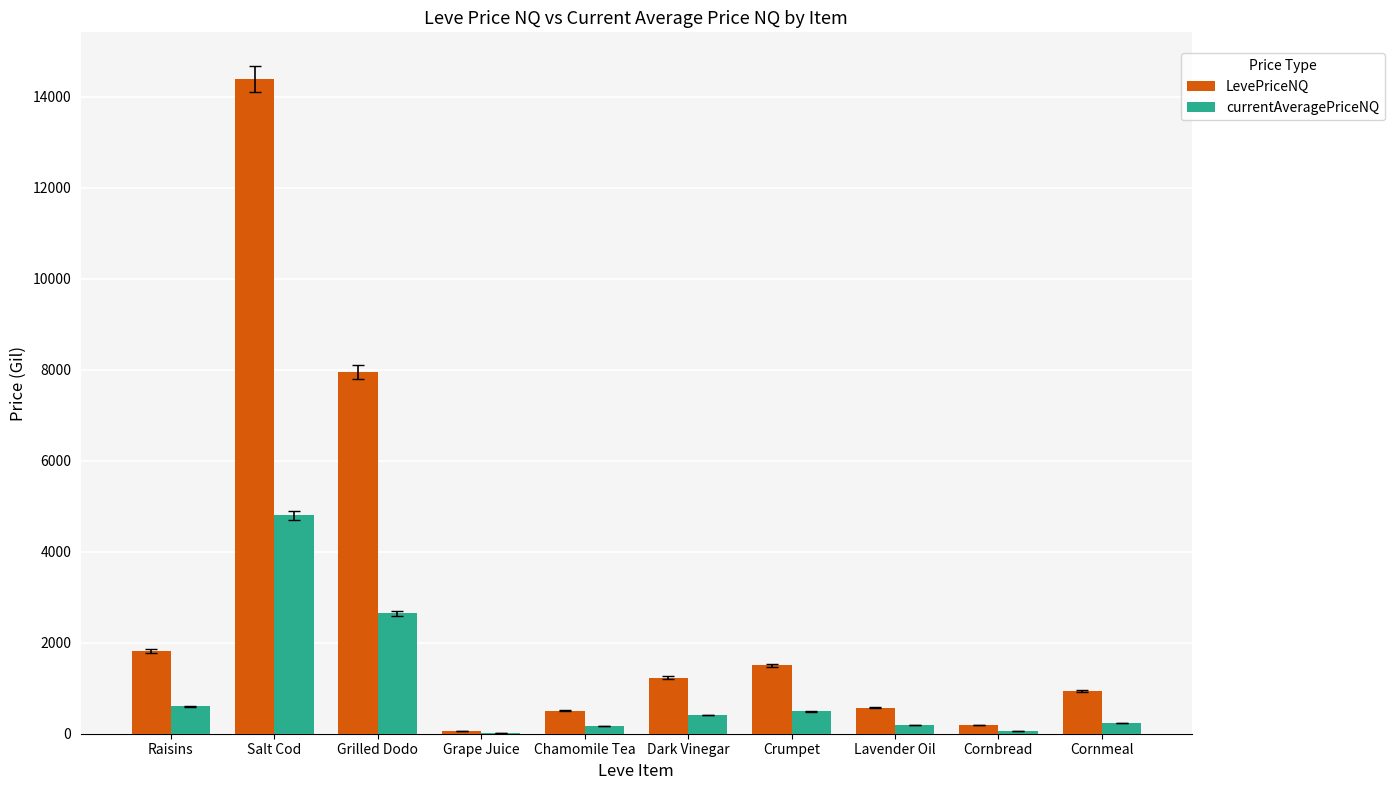

What is the sum of all LevePriceNQ values?

29150.0